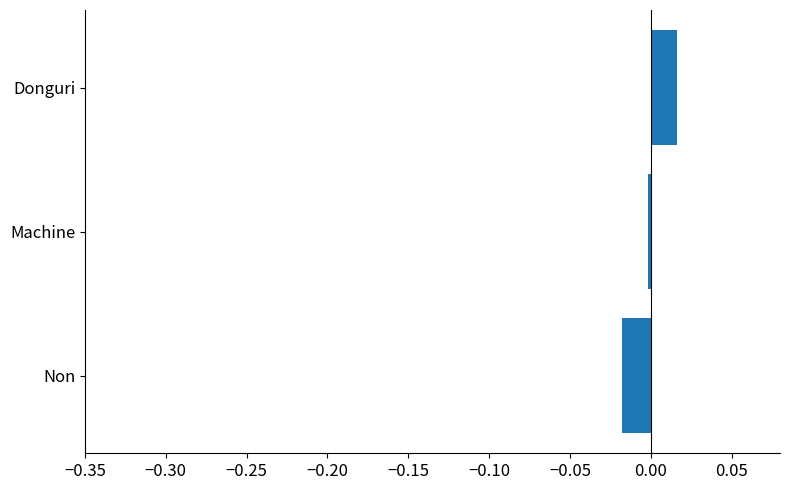

Which category has the highest value across all series?

Donguri